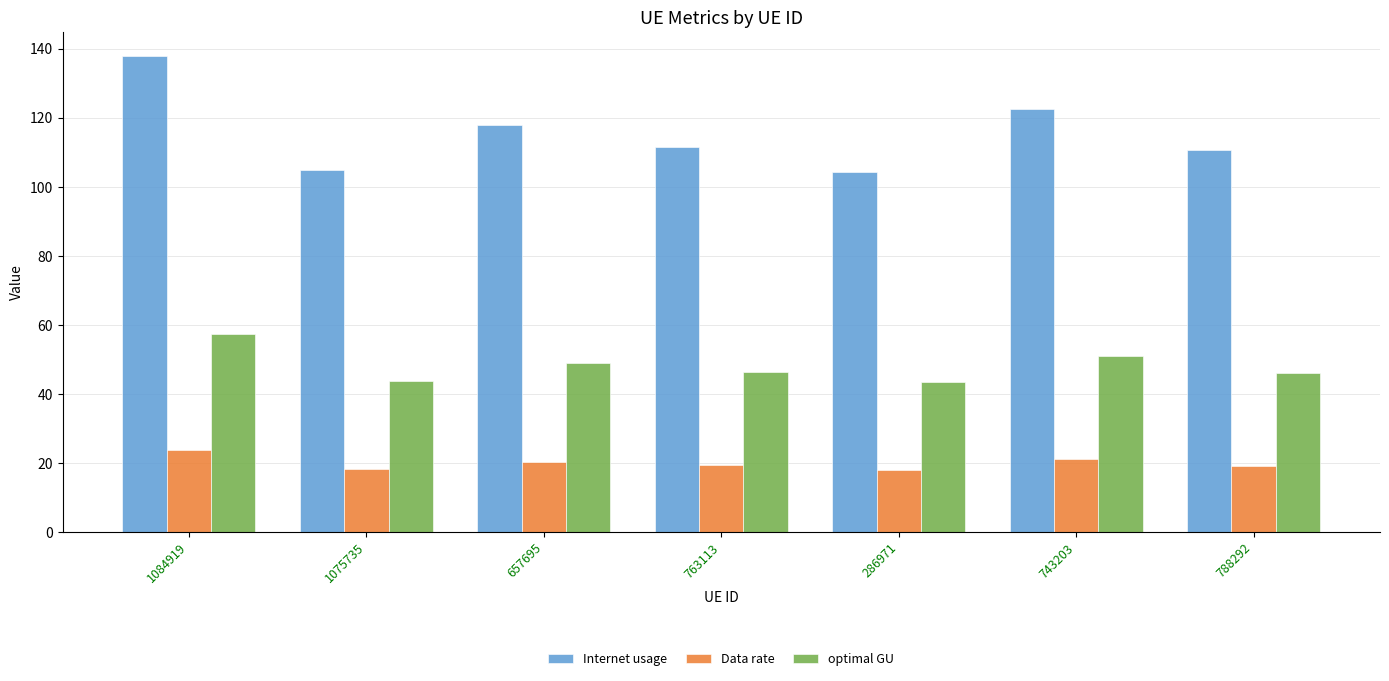

Which series has the largest range (max minus min)?

Internet usage